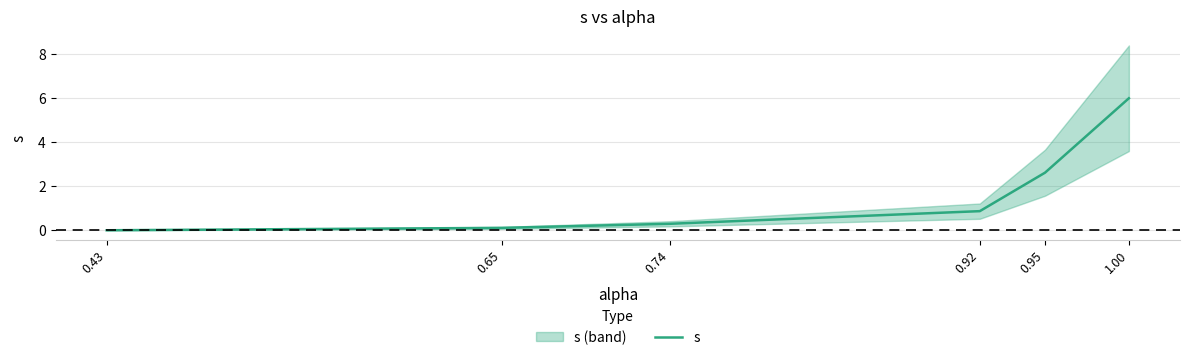

Reading left to right, transcribe all the data shown in this chart.

0.43=0.0	0.65=0.1	0.74=0.3	0.92=0.9	0.95=2.6	1.00=6.0